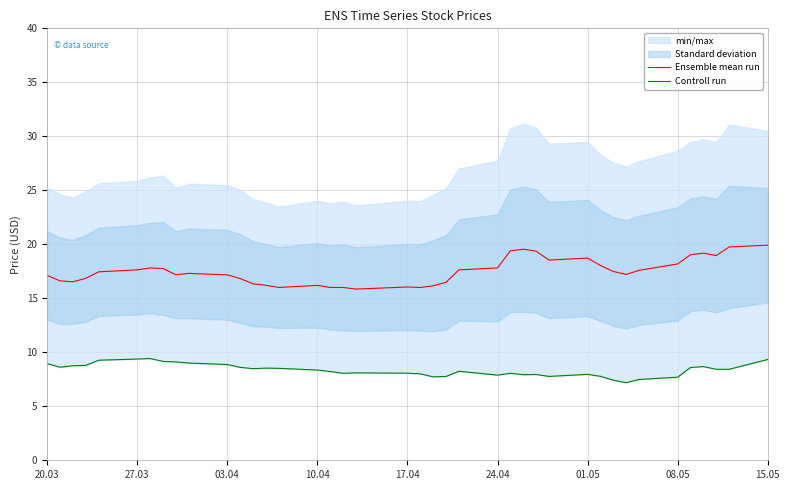

Which series has the largest total across all categories?

Ensemble mean run